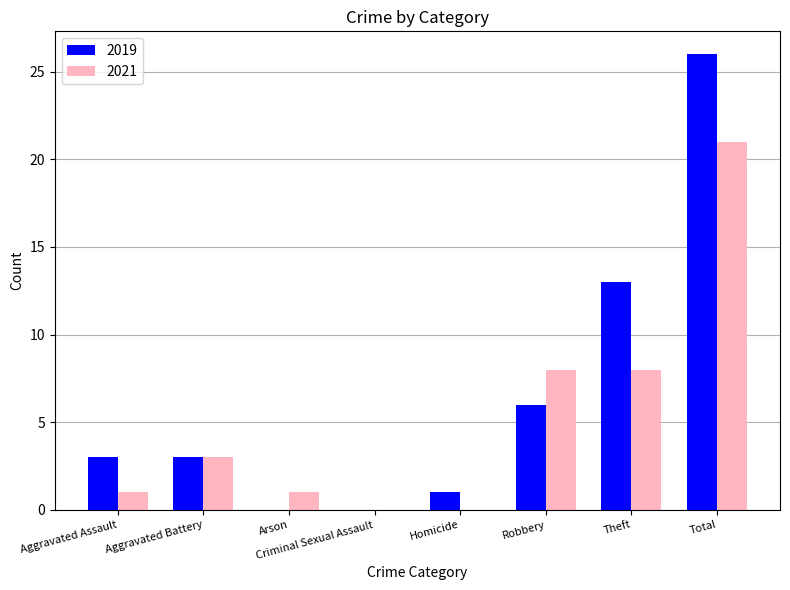

Reading left to right, extract all data points from this chart.

2019: 3	3	0	0	1	6	13	26
2021: 1	3	1	0	0	8	8	21